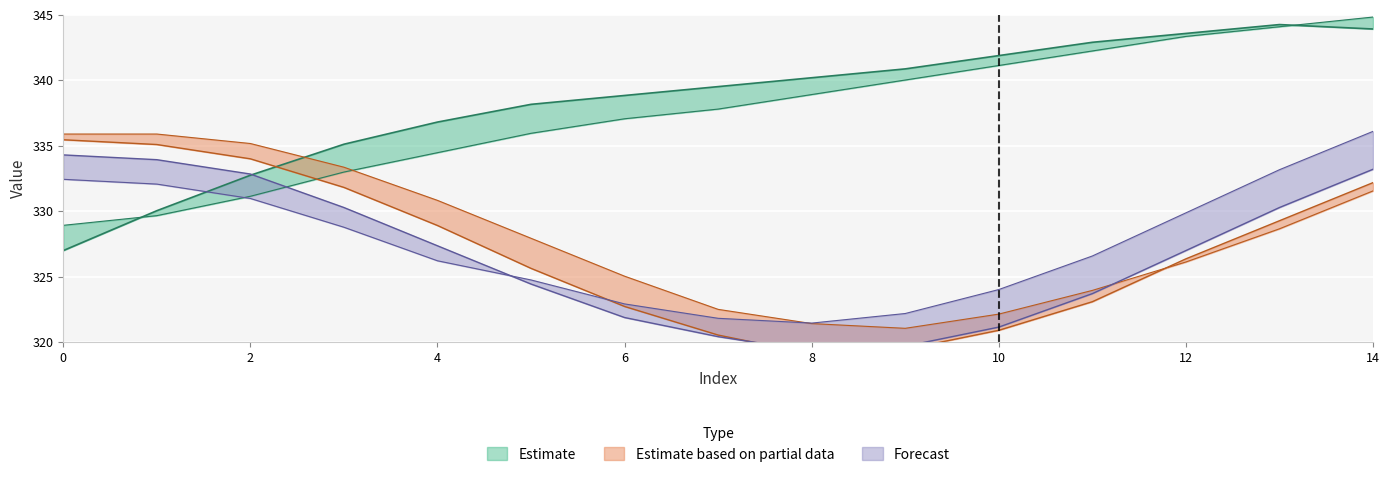

Which has a higher value, 1 or 5?

5